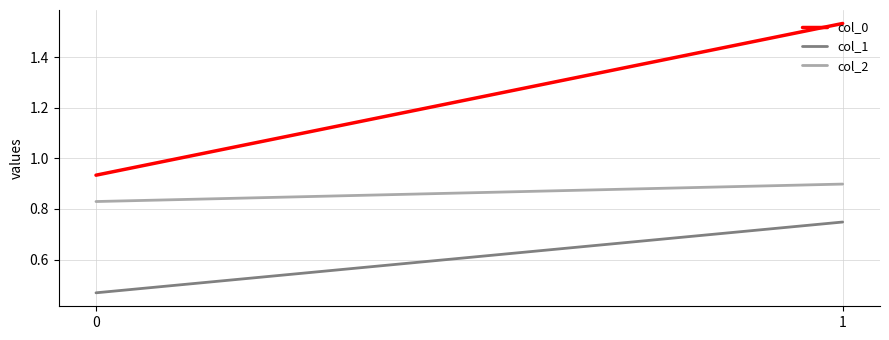

What are all the series names shown in the legend?

col_0, col_1, col_2